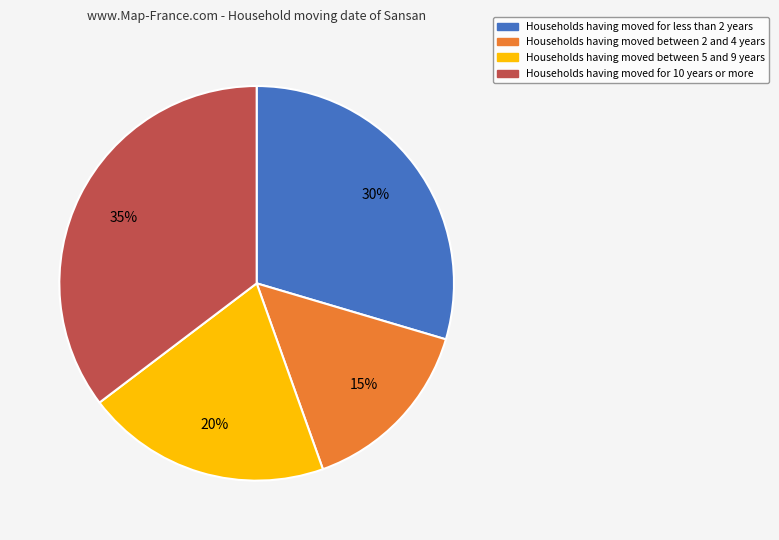

Is there any slice that represents more than half of the pie?

No